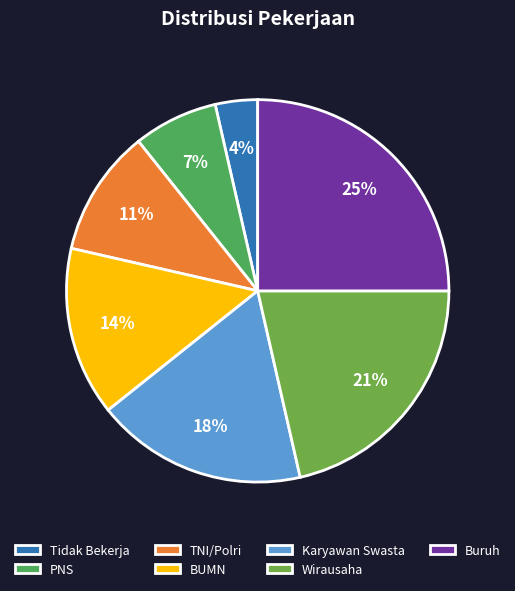

How many segments does this pie chart have?

7